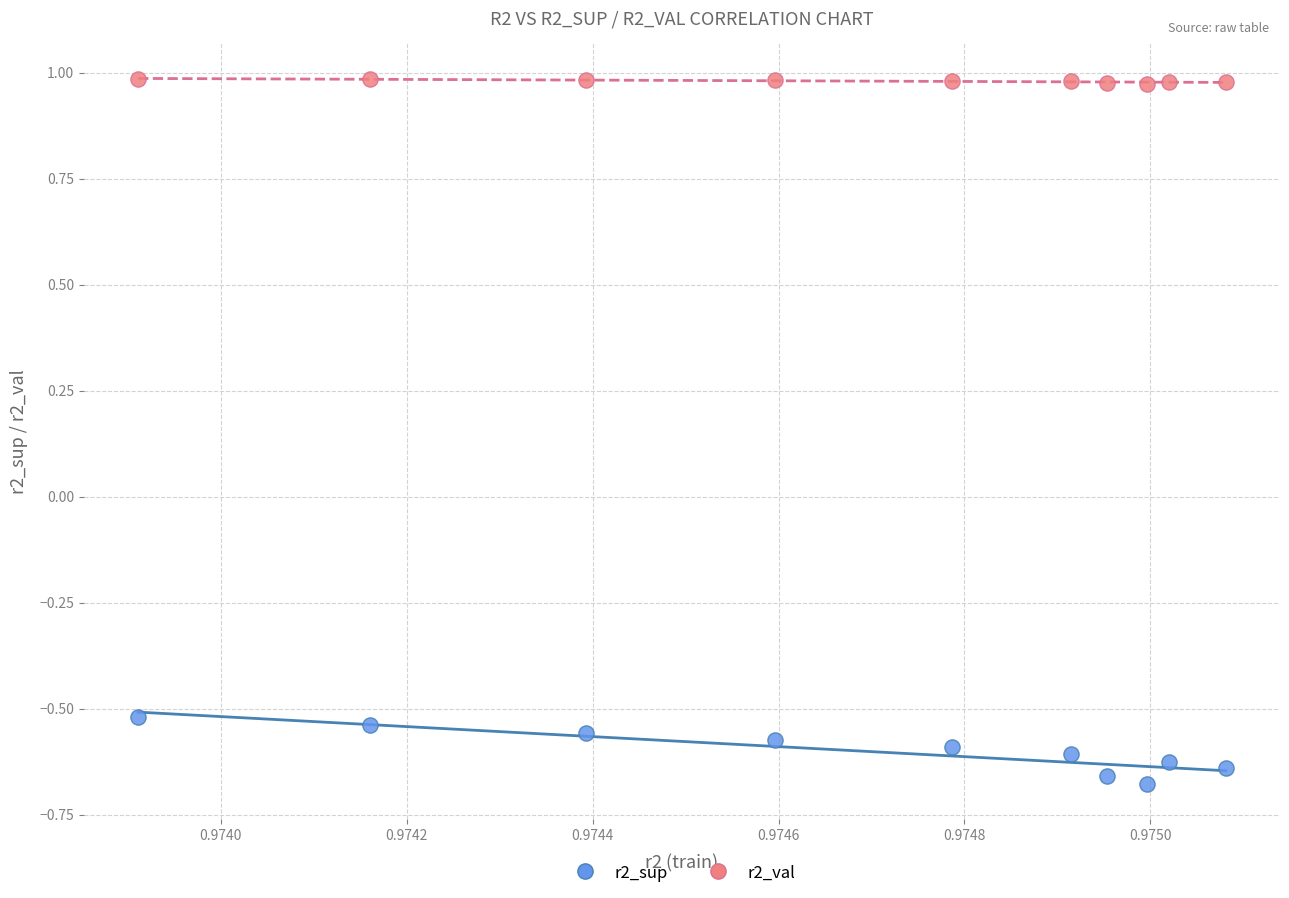

Which series reaches the minimum Y coordinate?

r2_sup